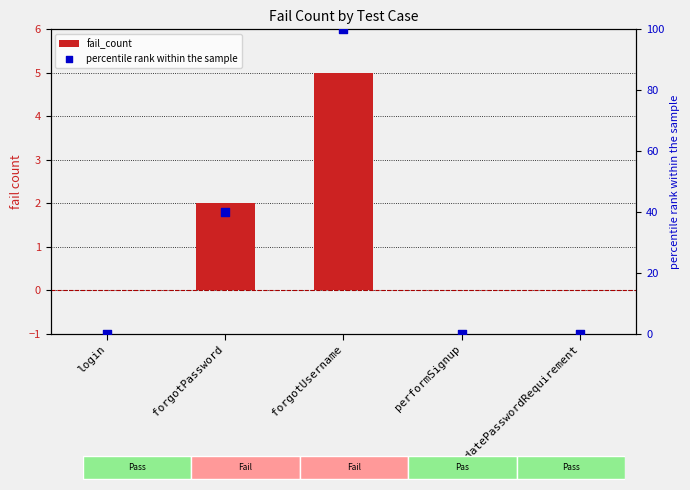

Which series has the largest Y range (max minus min)?

percentile rank within the sample